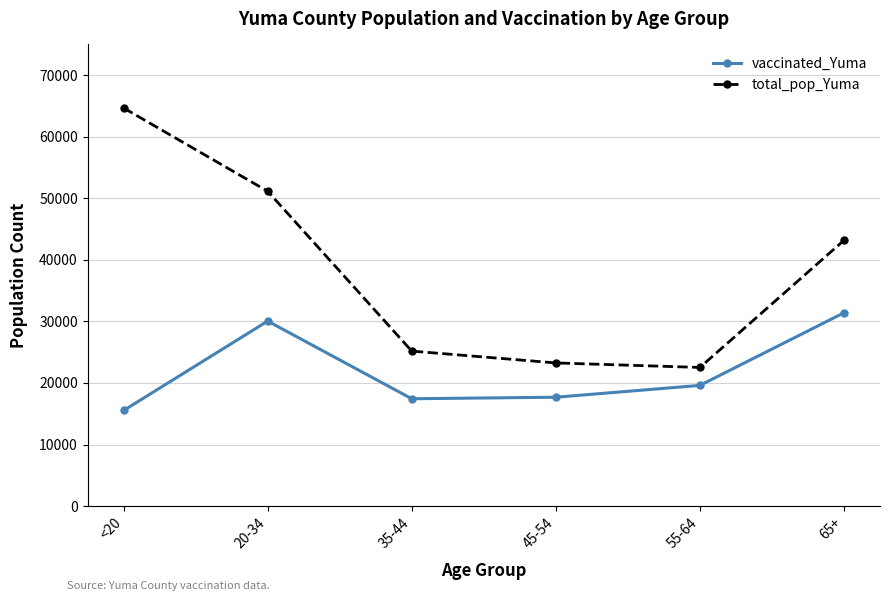

True or false: total_pop_Yuma has more than 0 points higher than both neighbors.

False